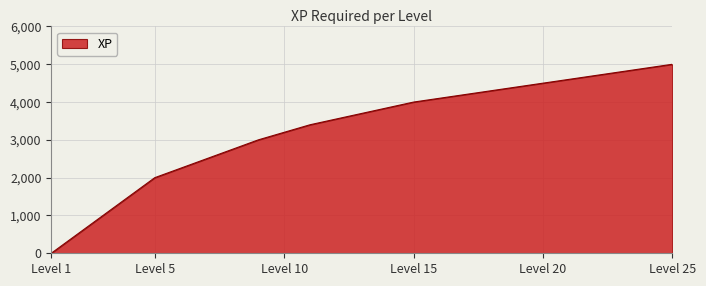

What is the sum of all values?

82700